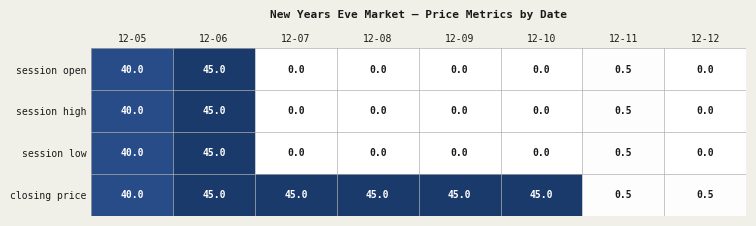

Count the closing price values in the range 40 to 45.

6